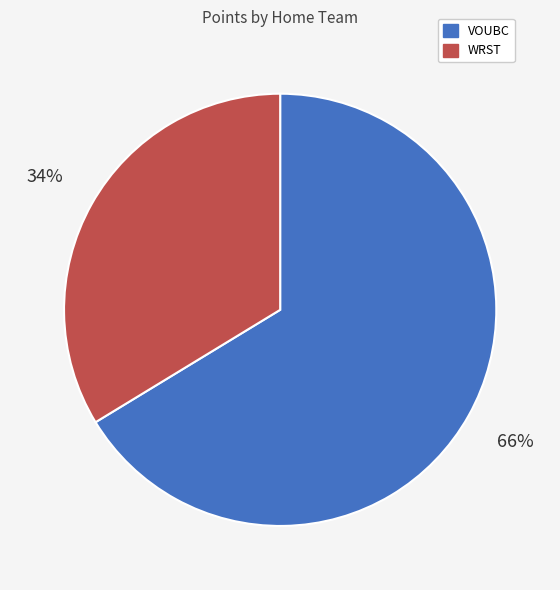

To the nearest percent, what is the average slice percentage?

50%